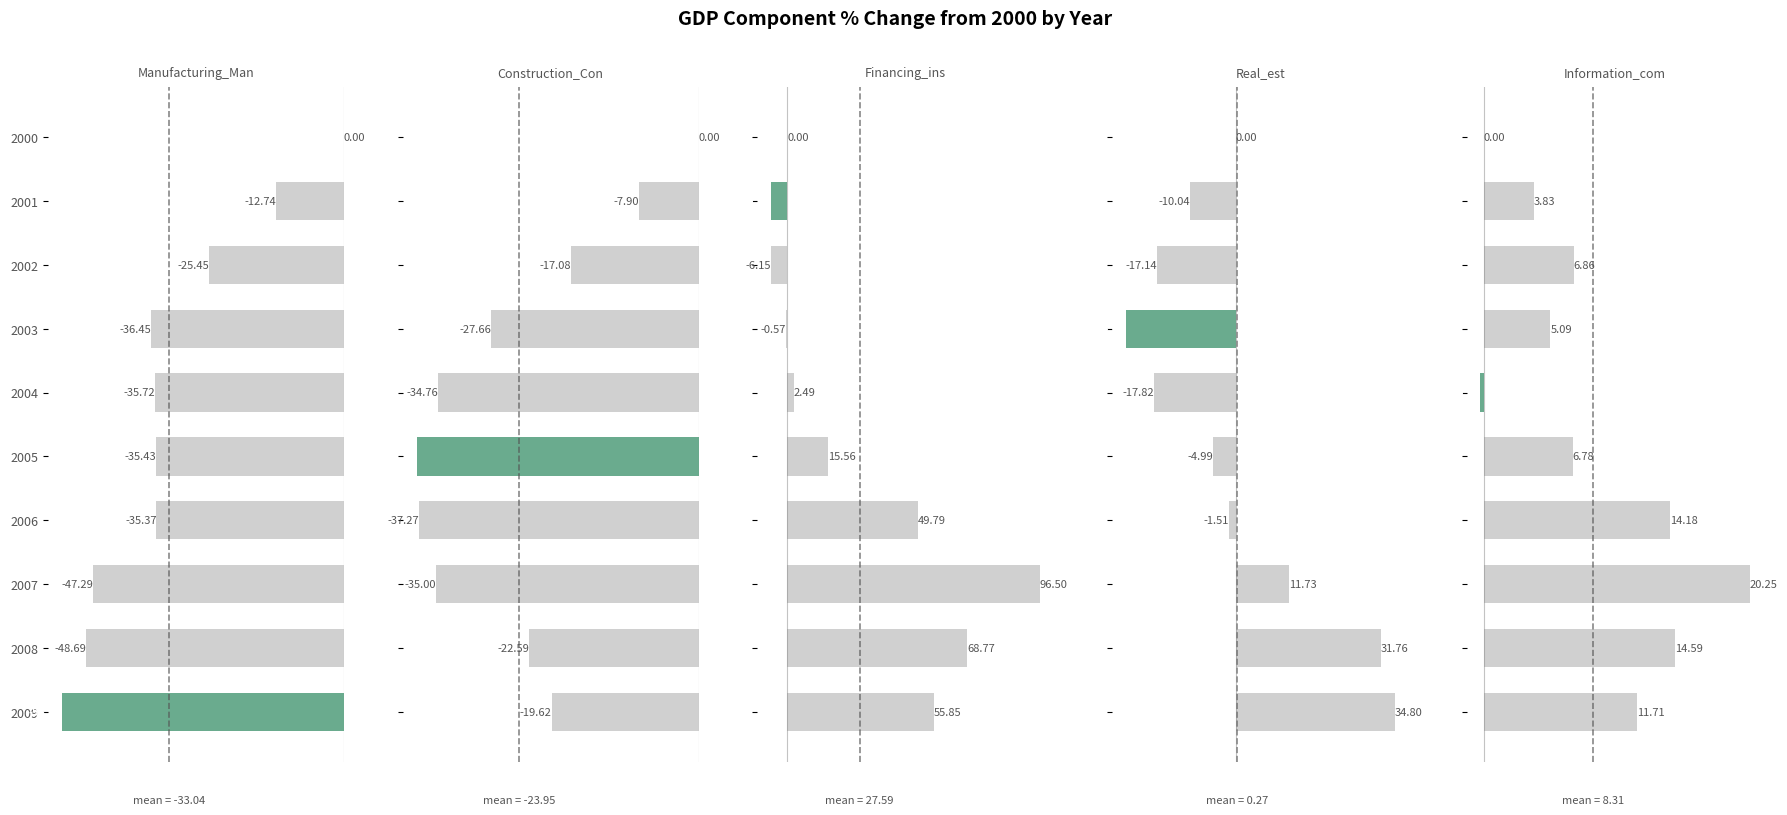

What value does the Real estate series have at 5?

-5.0